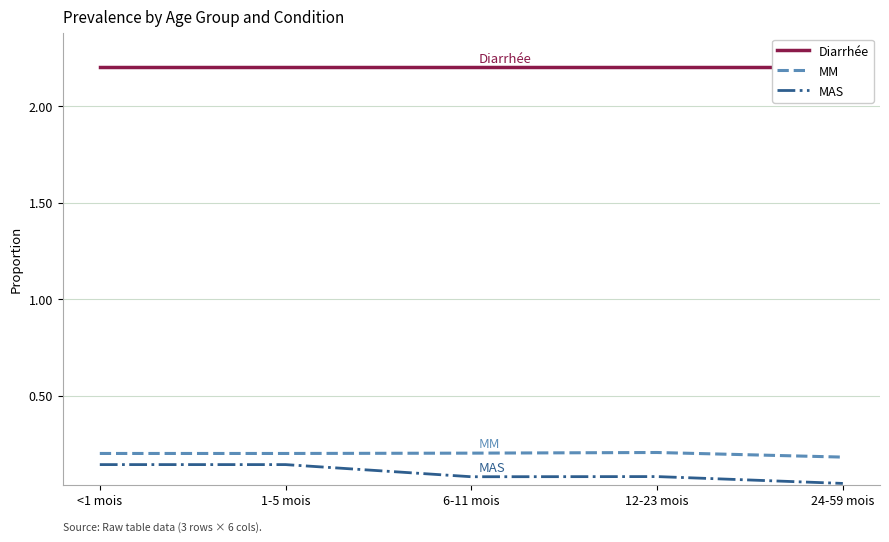

True or false: MM and Diarrhée intersect in this chart.

False